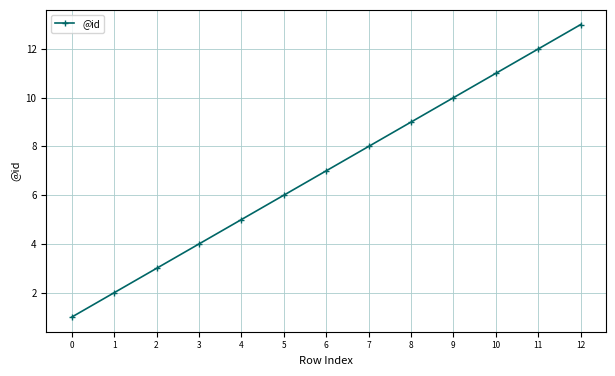

What is the sum of all values?

91